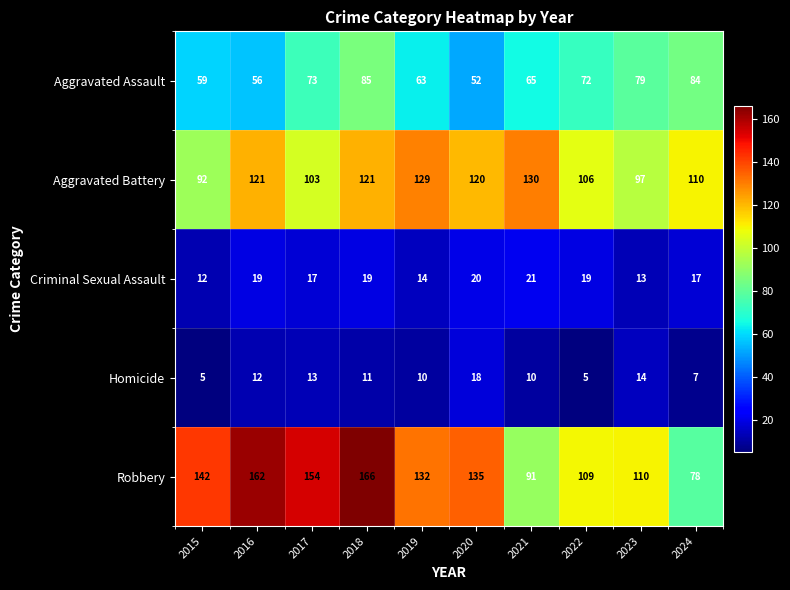

At which category is the sum across all series the highest?

2018